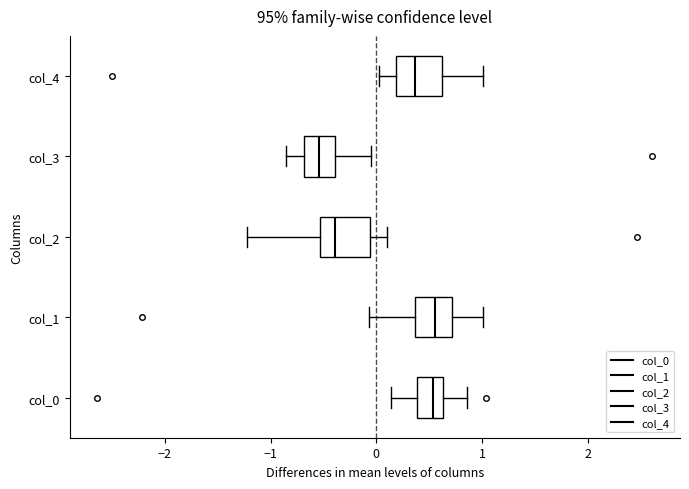

Where is the right edge of the box for col_4 on the x-axis? The values are not printed on the chart, so give them approximately, as read against the axis.

0.6